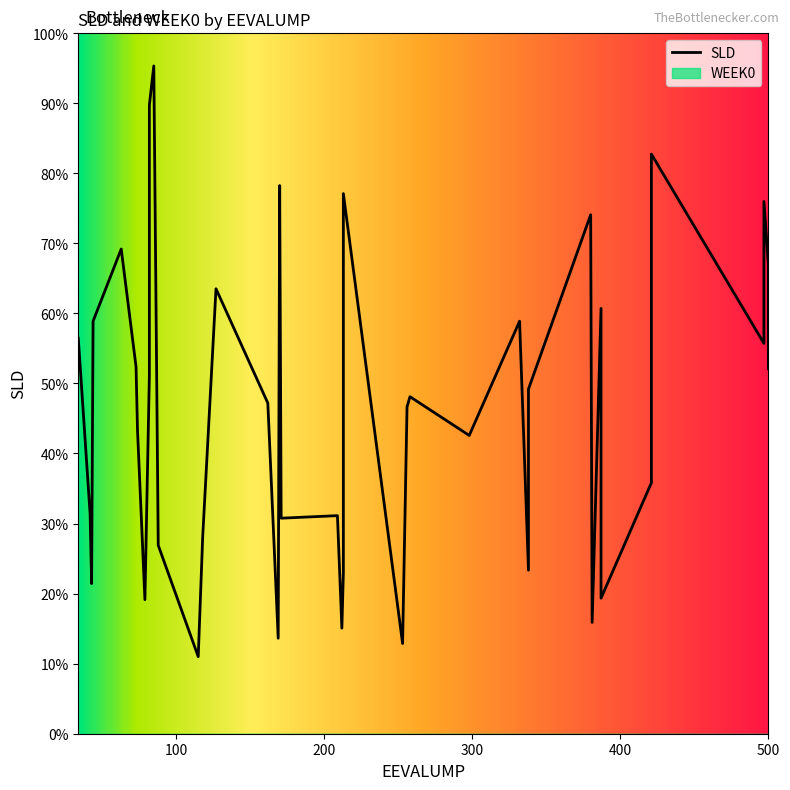

True or false: SLD and WEEK0 intersect in this chart.

False